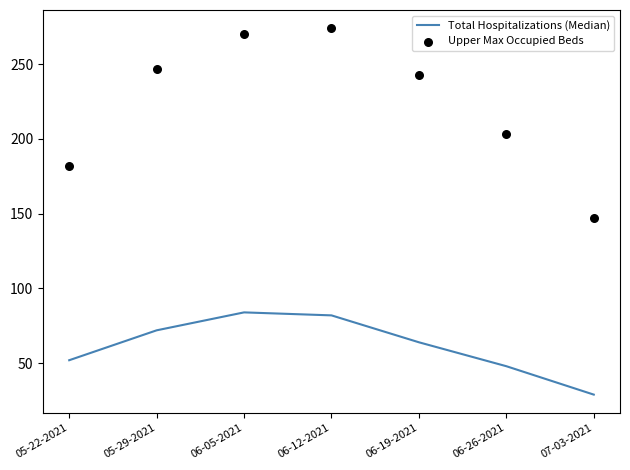

Which series has the largest total across all categories?

Upper Max Occupied Beds